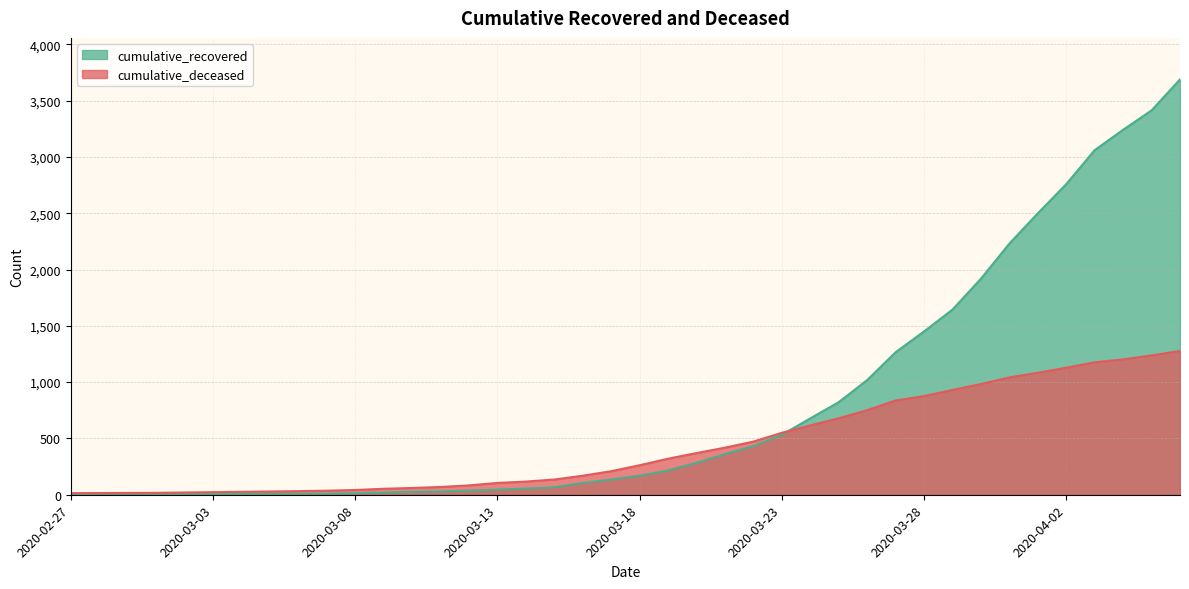

What is the total value across all series at 2020-03-28?

2326